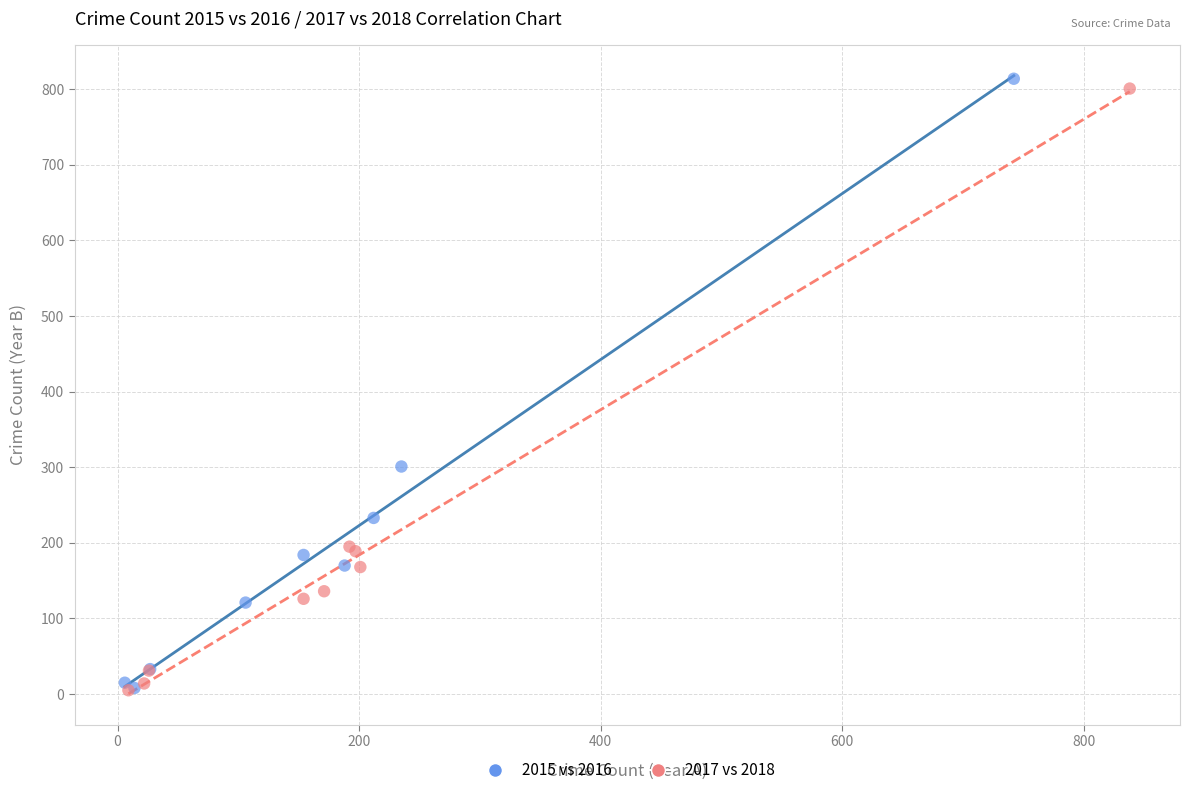

Which series has the widest spread of Y values?

2015 vs 2016